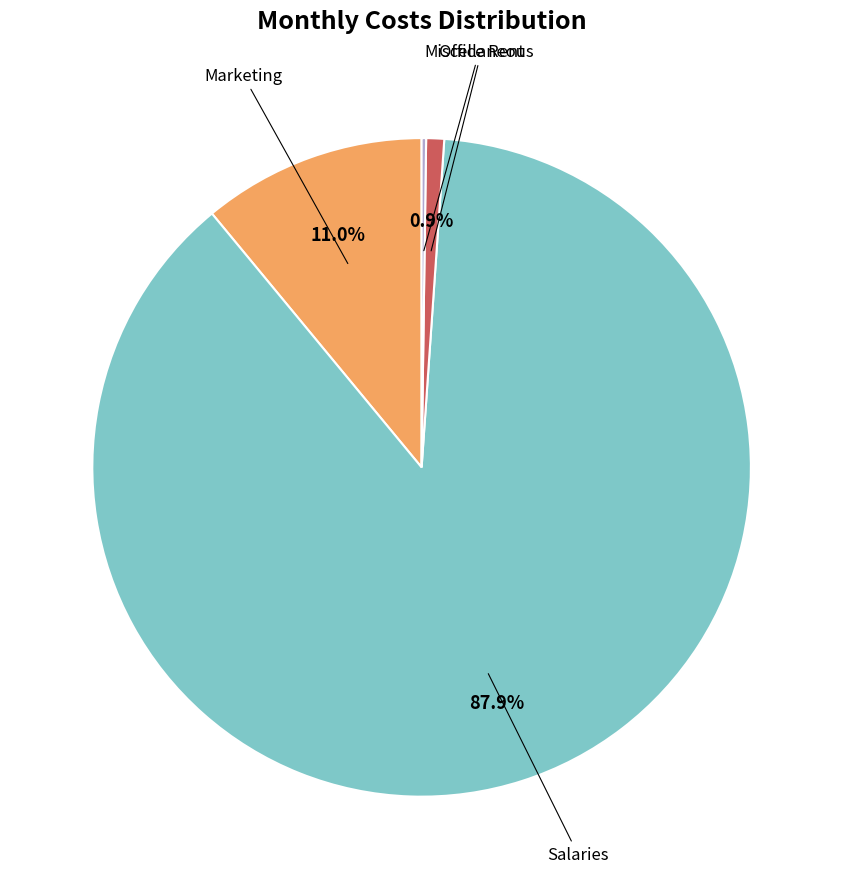

Does any single category account for the majority?

Yes